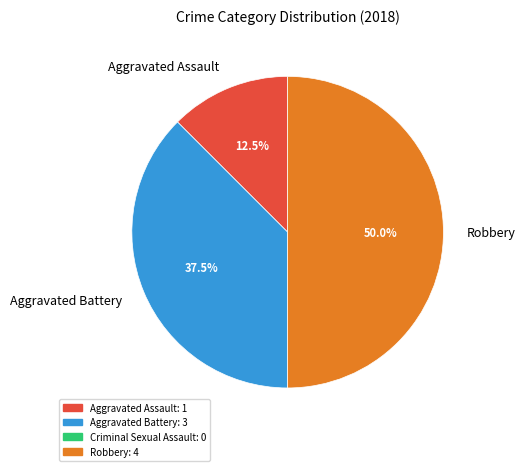

Which category has the biggest portion of the pie?

Robbery